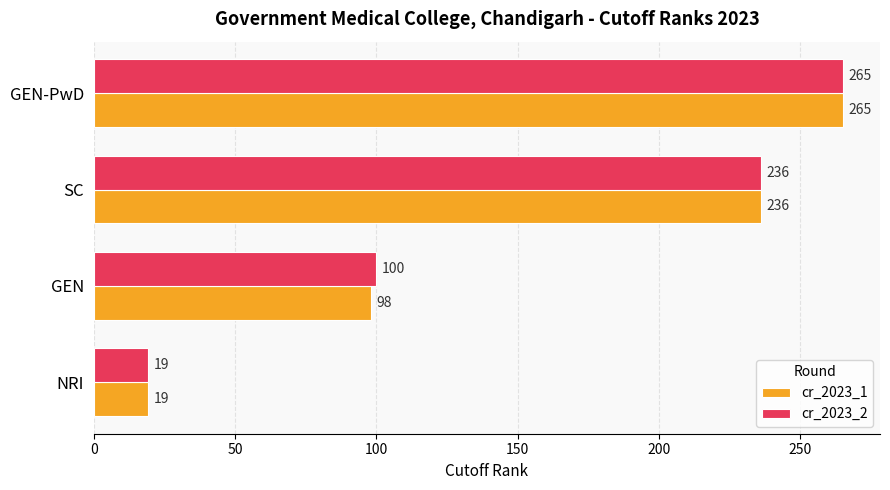

Where is cr_2023_2 nearest to the value 142?

GEN